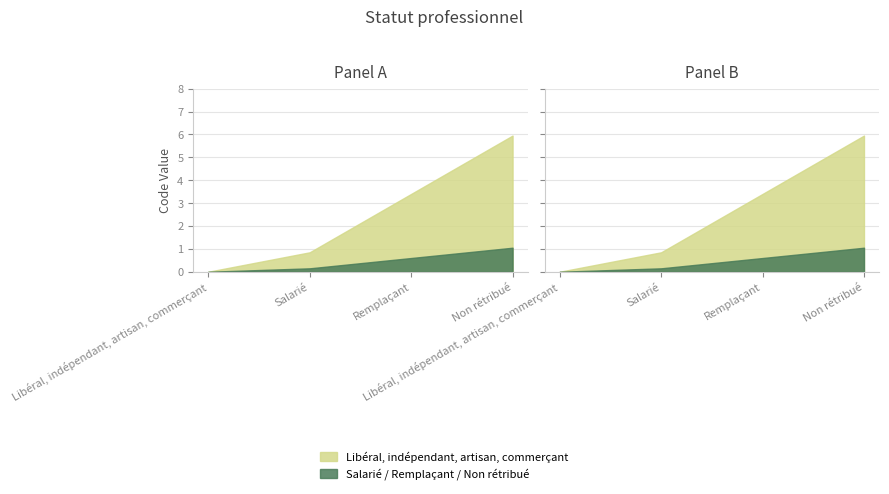

True or false: Code has more than 2 points higher than both neighbors.

False